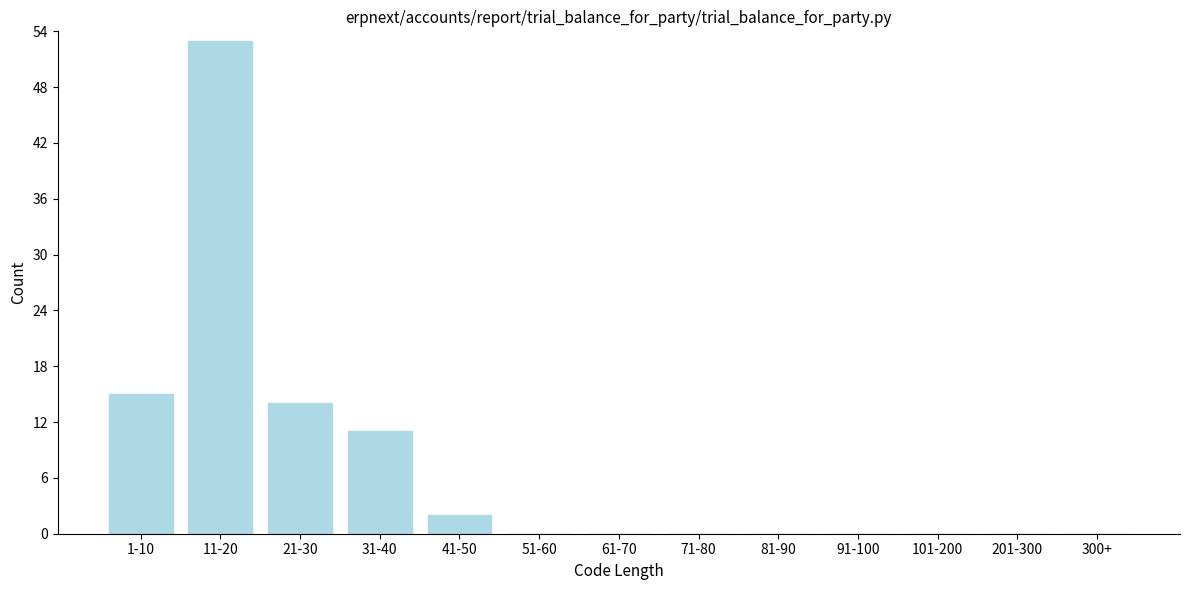

Reading left to right, list all the values displayed in this chart.

1-10=15	11-20=53	21-30=14	31-40=11	41-50=2	51-60=0	61-70=0	71-80=0	81-90=0	91-100=0	101-200=0	201-300=0	300+=0